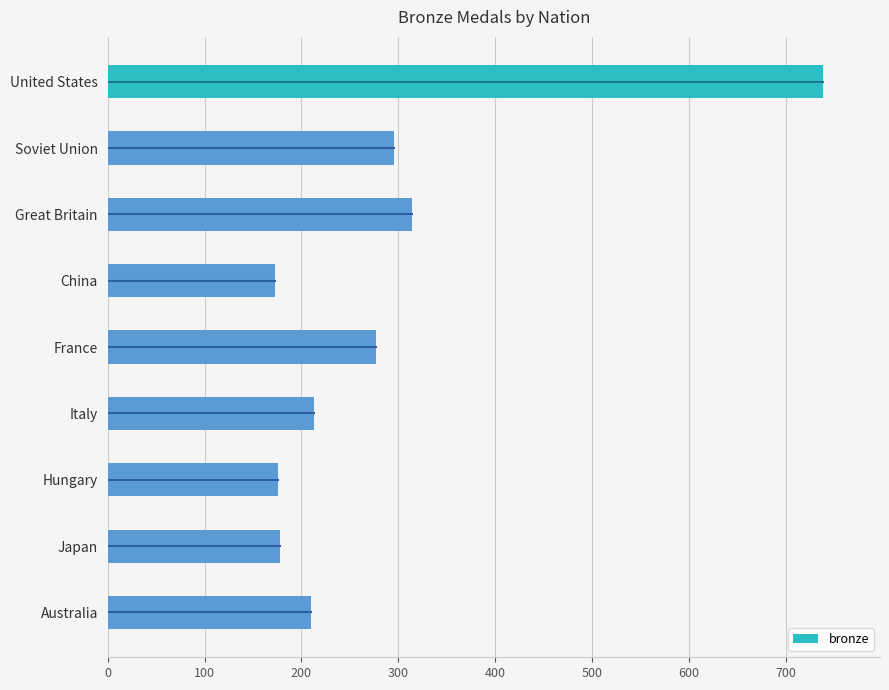

The chart shows a value of 292 at China. True or false?

False